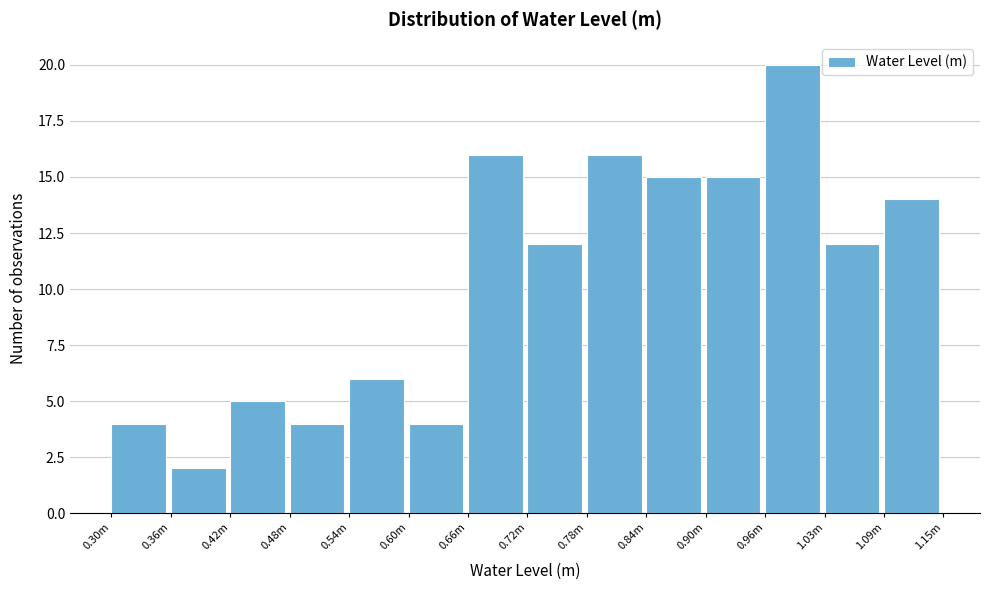

Reading left to right, list all the values displayed in this chart.

0.30m=4	0.36m=2	0.42m=5	0.48m=4	0.54m=6	0.60m=4	0.66m=16	0.72m=12	0.78m=16	0.84m=15	0.90m=15	0.96m=20	1.03m=12	1.09m=14